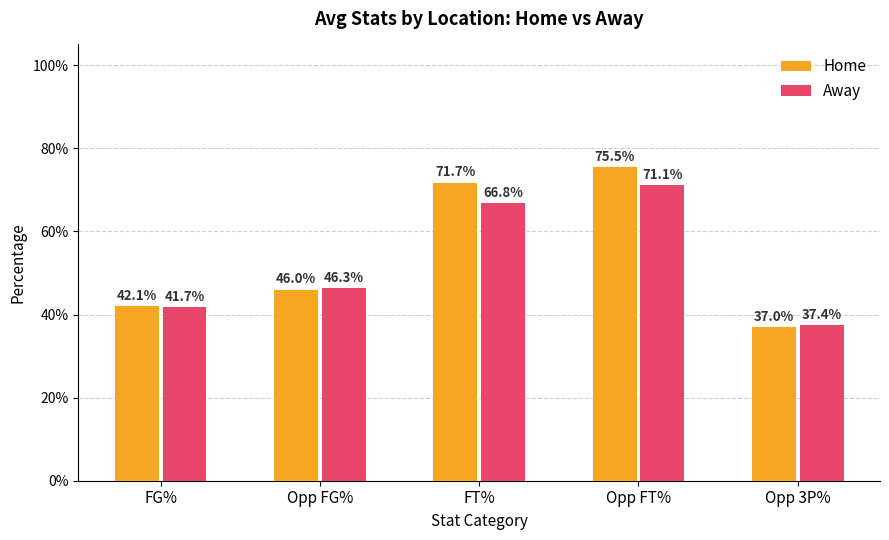

What are all the series names shown in the legend?

Home, Away